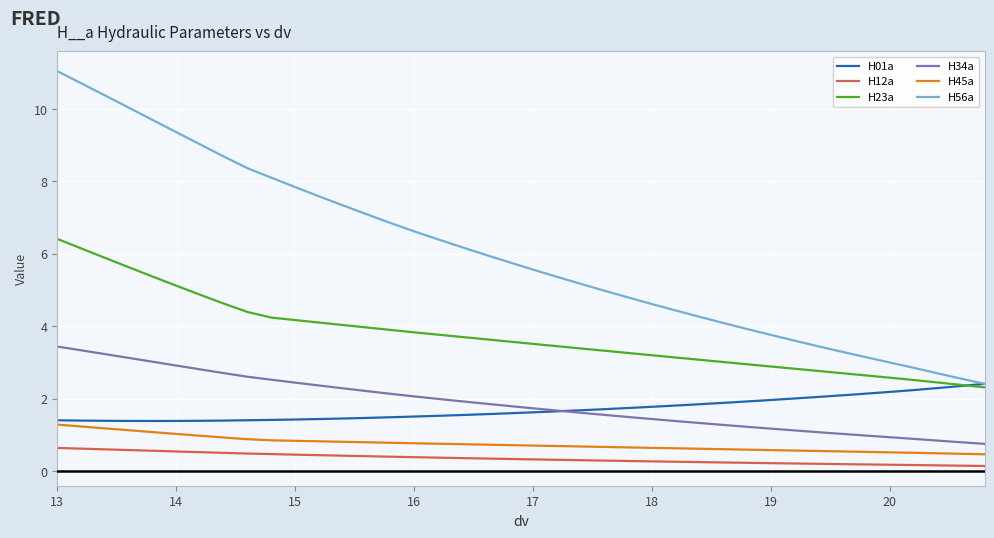

Which series has the largest range (max minus min)?

H56a